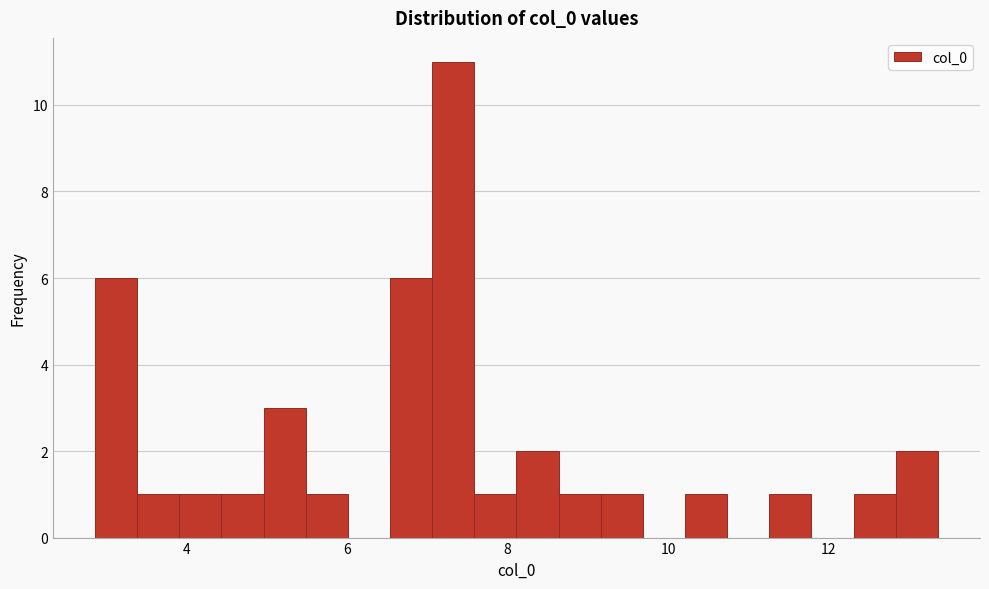

Around what value on the x-axis is the tallest bar? Give the approximate position of its centre, as read against the axis.

7.4